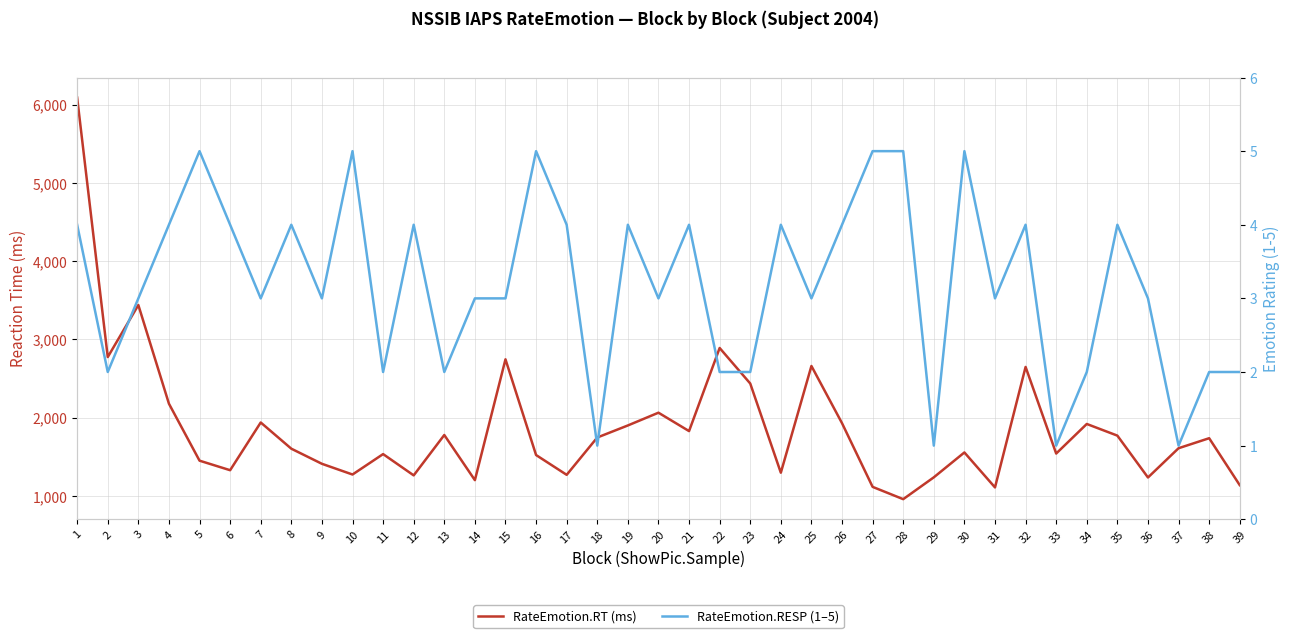

List the labels in order of RateEmotion.RESP (1–5) value, smallest first.

18, 29, 33, 37, 2, 11, 13, 22, 23, 34, 38, 39, 3, 7, 9, 14, 15, 20, 25, 31, 36, 1, 4, 6, 8, 12, 17, 19, 21, 24, 26, 32, 35, 5, 10, 16, 27, 28, 30